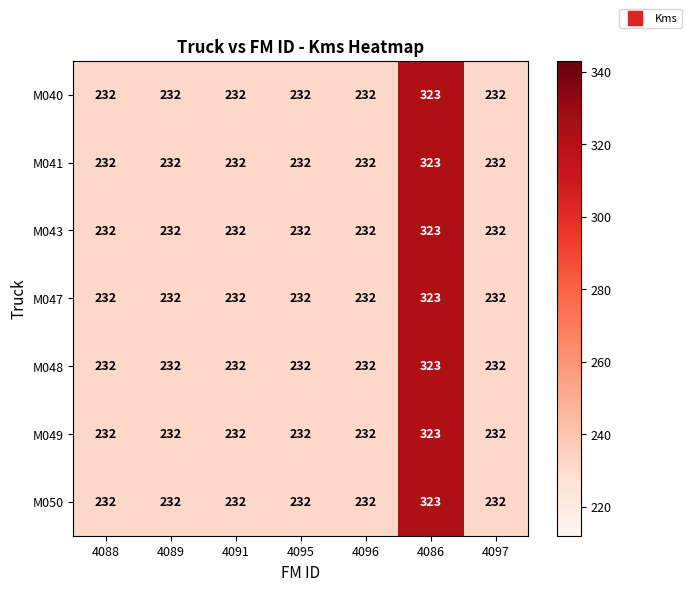

What is the minimum value for M047?

232